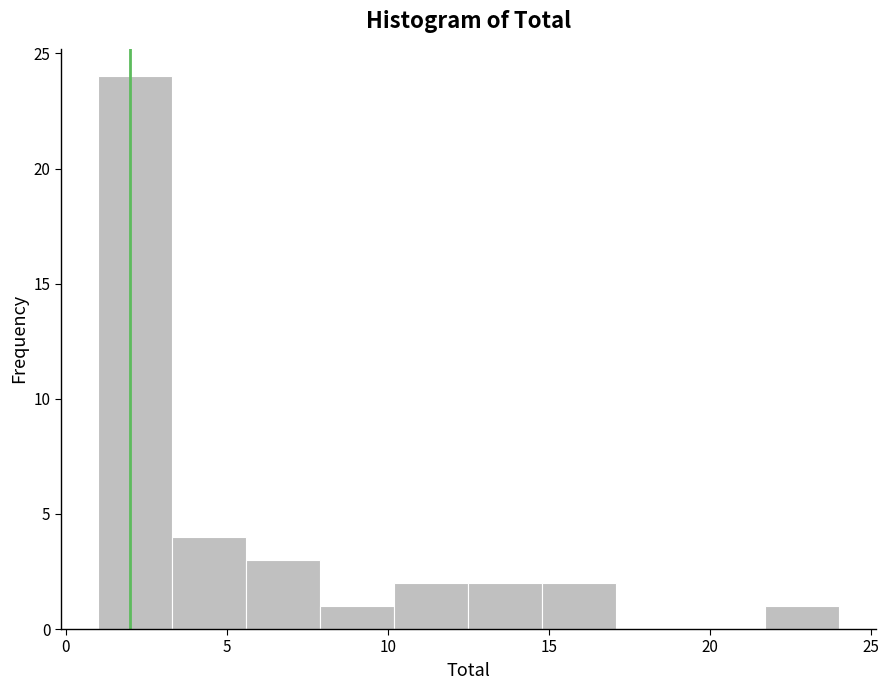

What is the height of the bar covering 1.0 to 3.3 on the x-axis? Neither the bar edges nor the heights are printed on the chart, so give them approximately, as read against the axes.

24